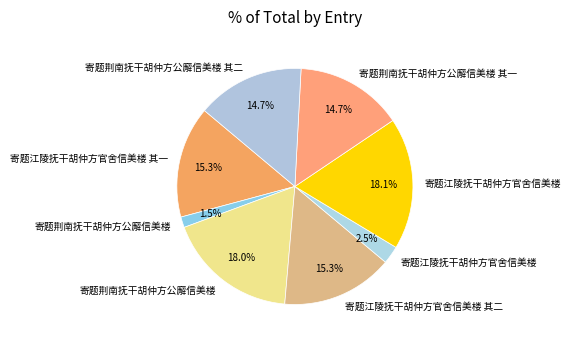

What is the largest slice in the pie chart?

寄题江陵抚干胡仲方官舍信美楼